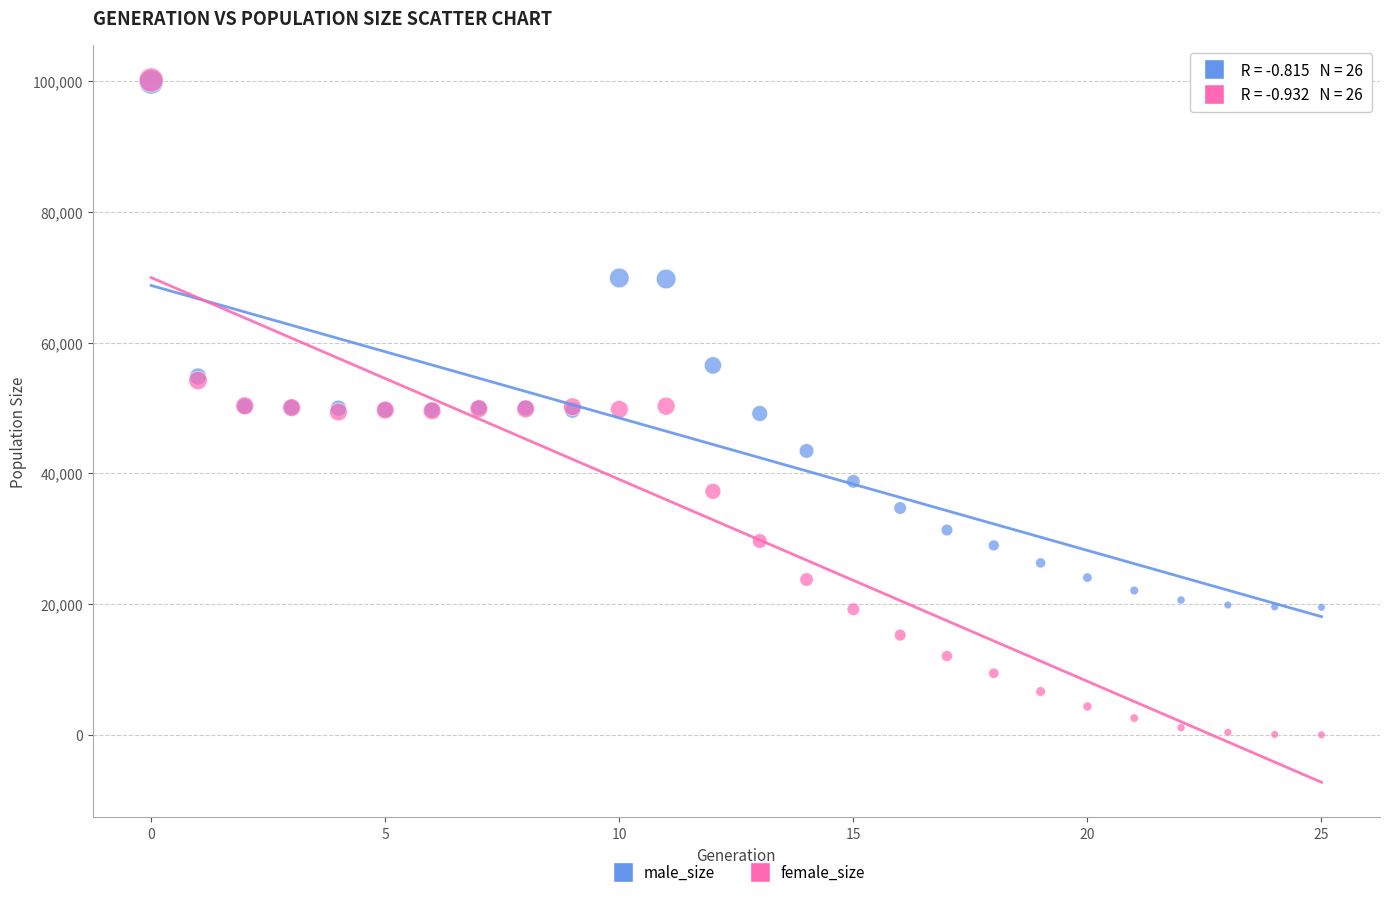

In the male_size series, what Y value is closest to 59678?

56509